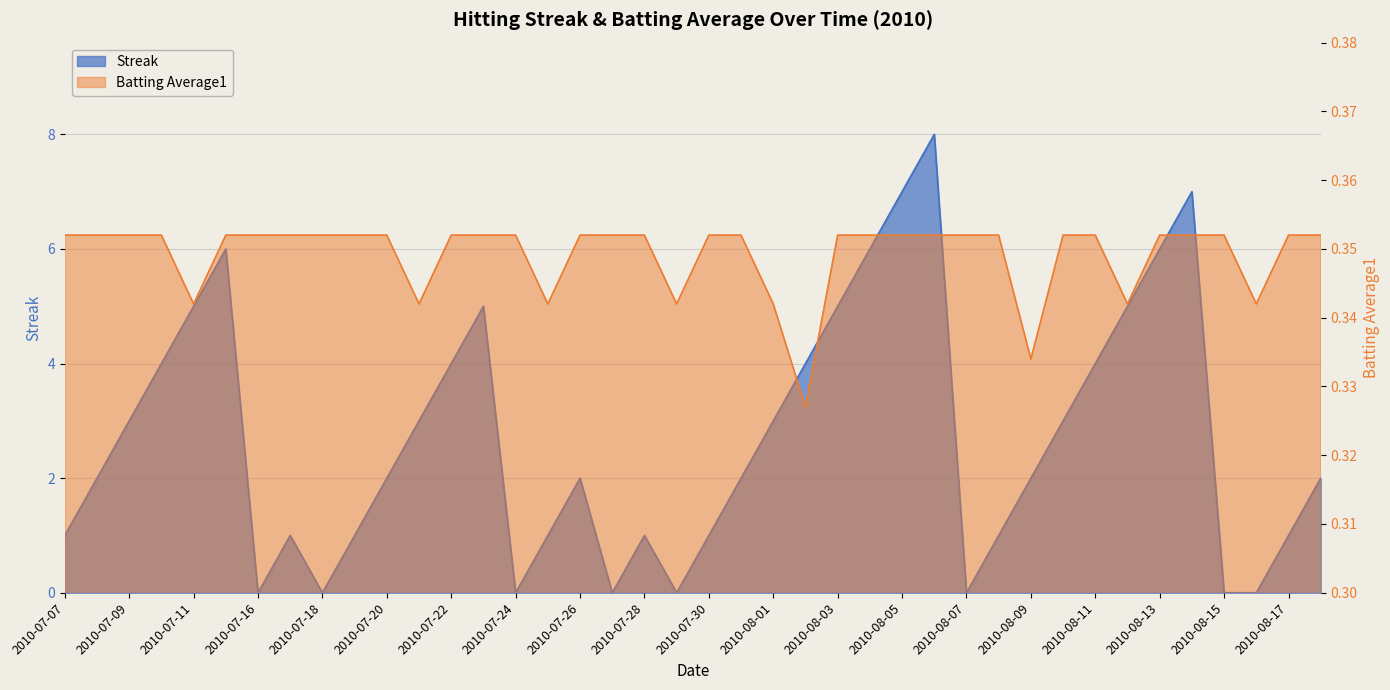

How many intersections are there between Batting Average1 and Streak?

14